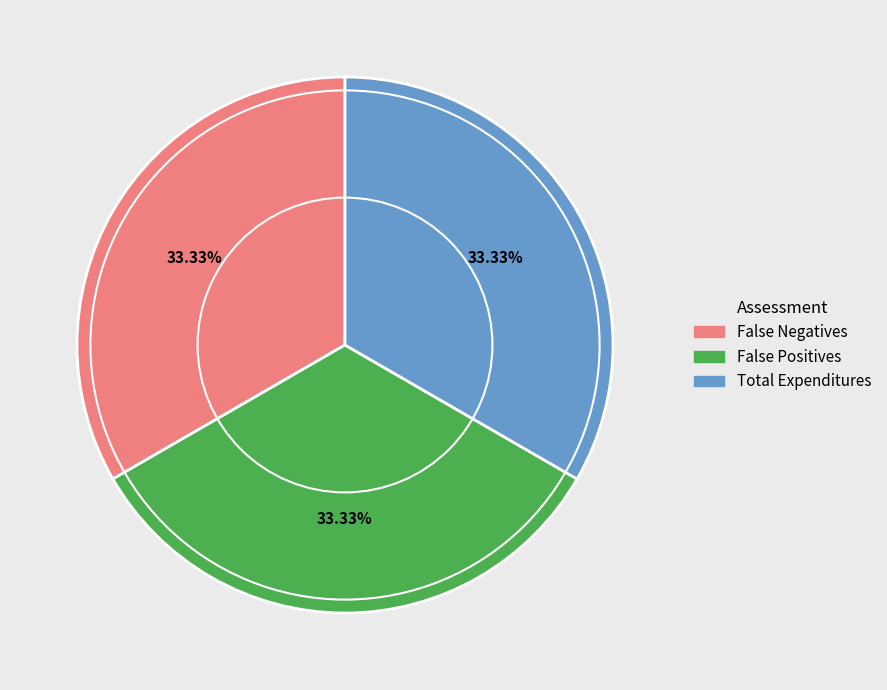

Does any single category account for the majority?

No